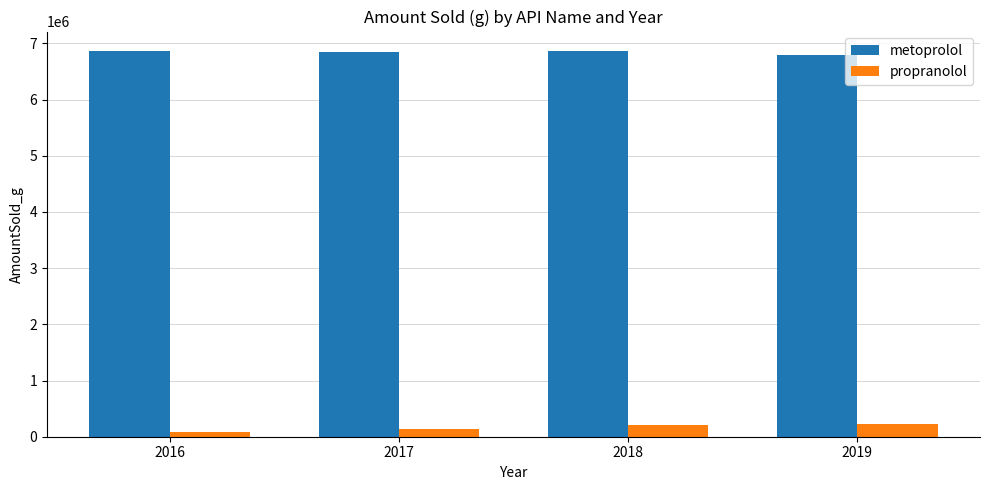

What is the sum of all metoprolol values?

27367271.9